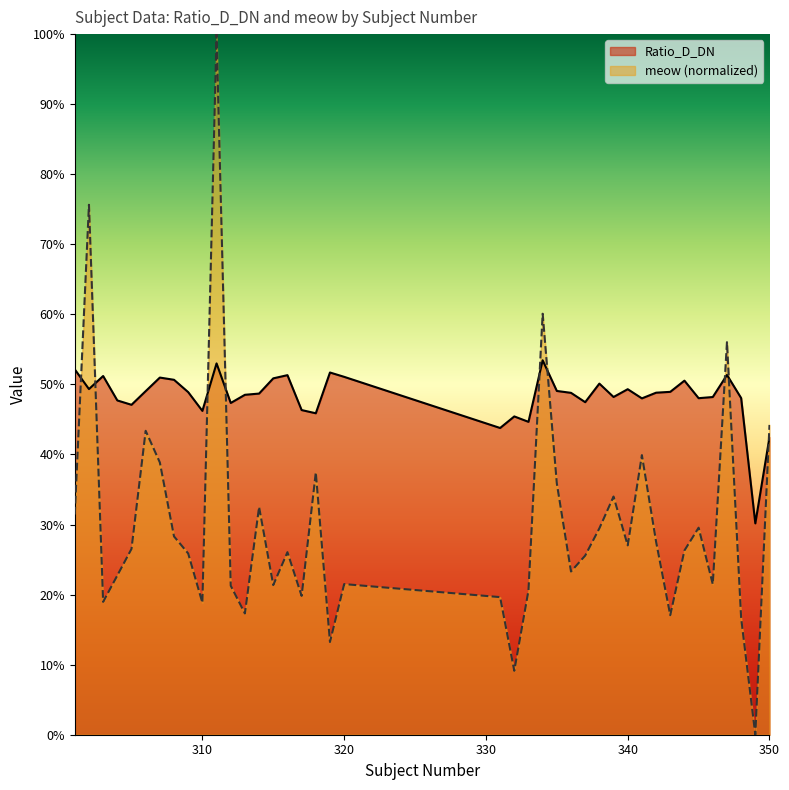

Is it true that Ratio_D_DN equals 0.7 at 333?

False